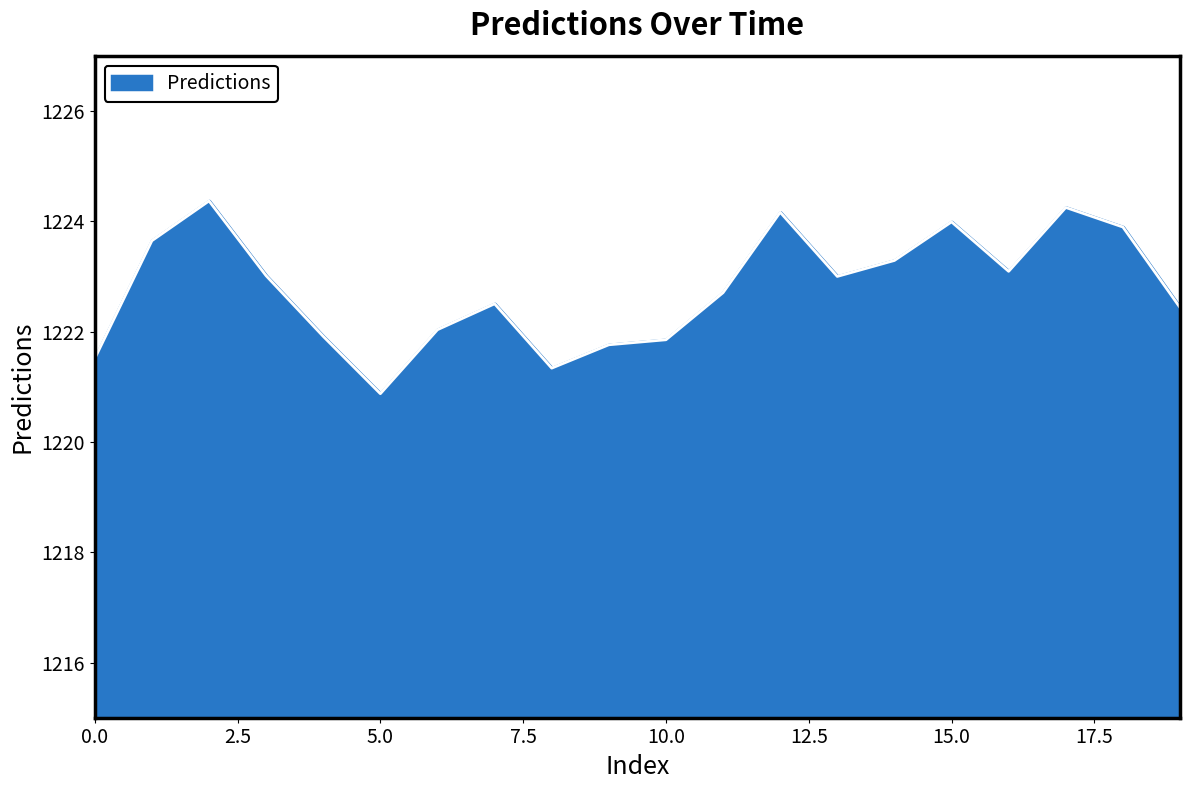

What is the minimum value shown in the chart?

1220.9